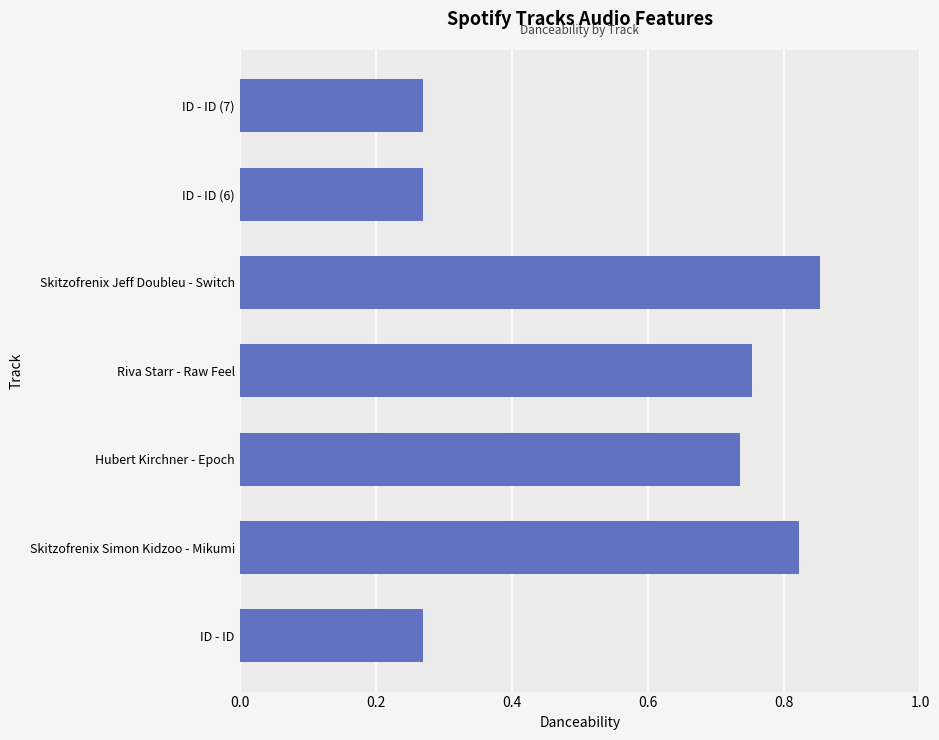

What is the difference between the maximum and second lowest values?

0.6